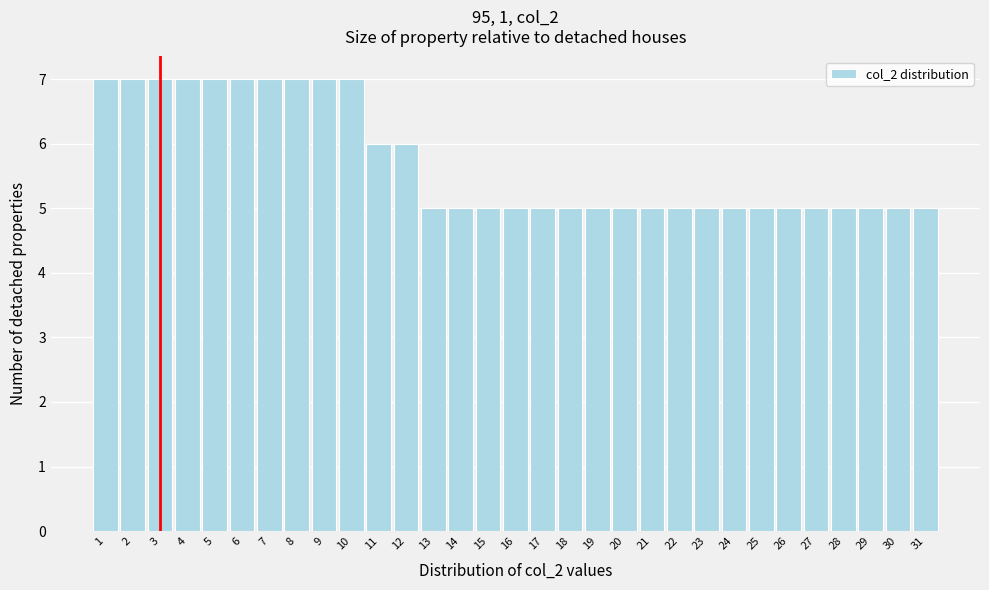

The value at 16 is 5. True or false?

True